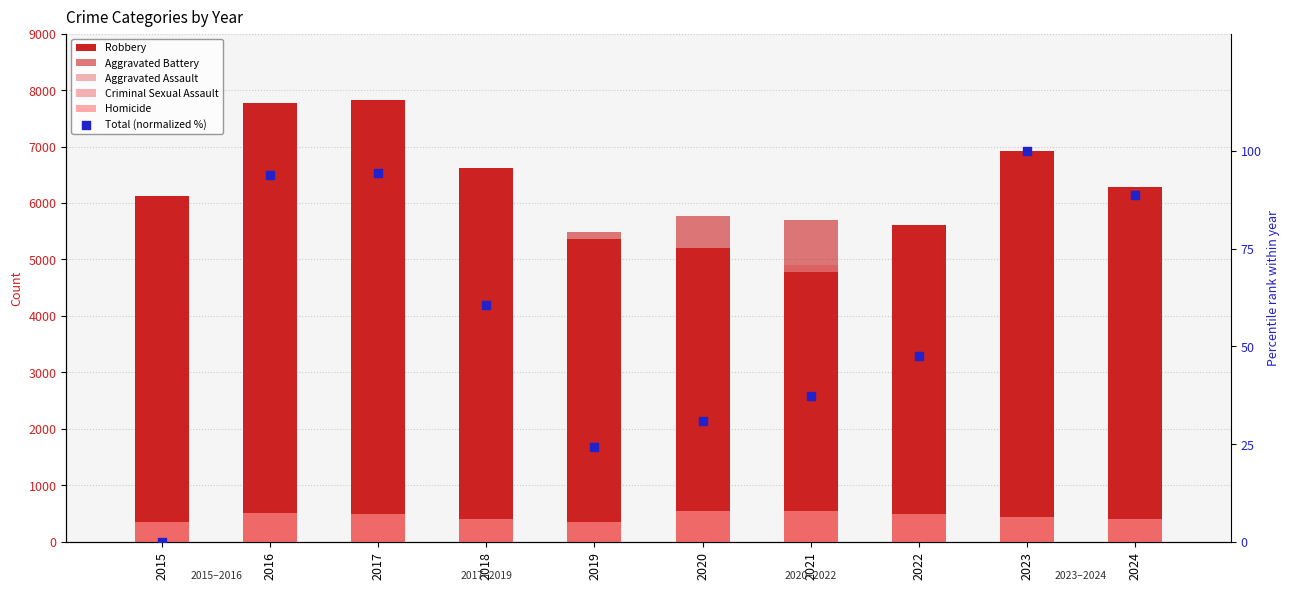

Which series has the largest Y range (max minus min)?

Robbery